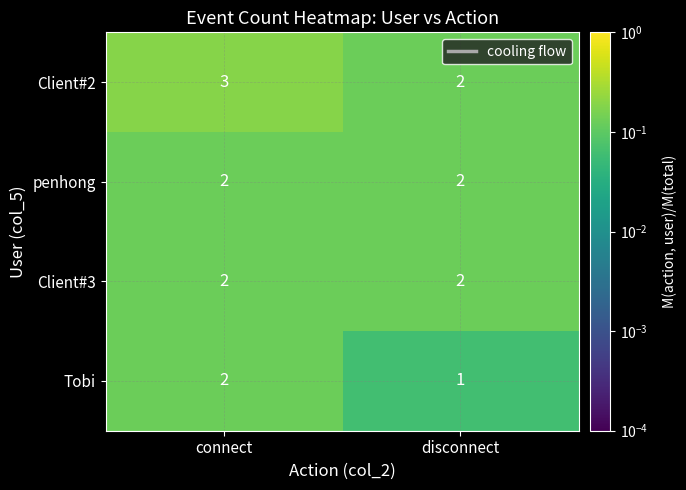

The penhong series shows 2 at connect. True or false?

True